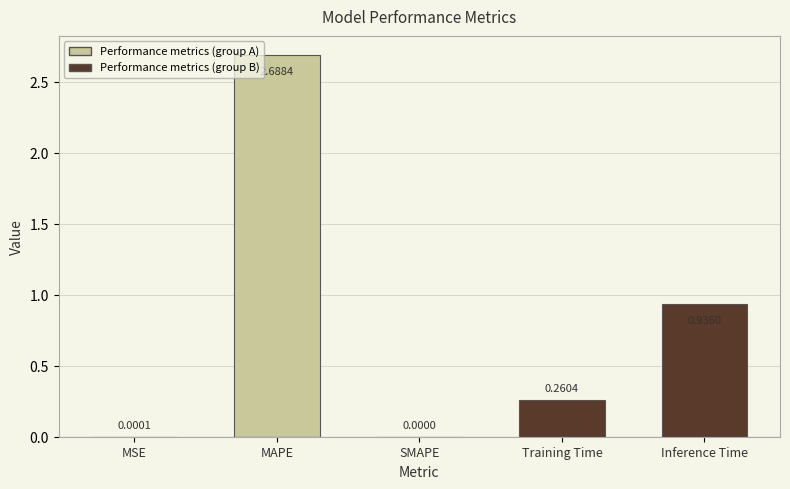

Which label corresponds to the largest value in the chart?

MAPE